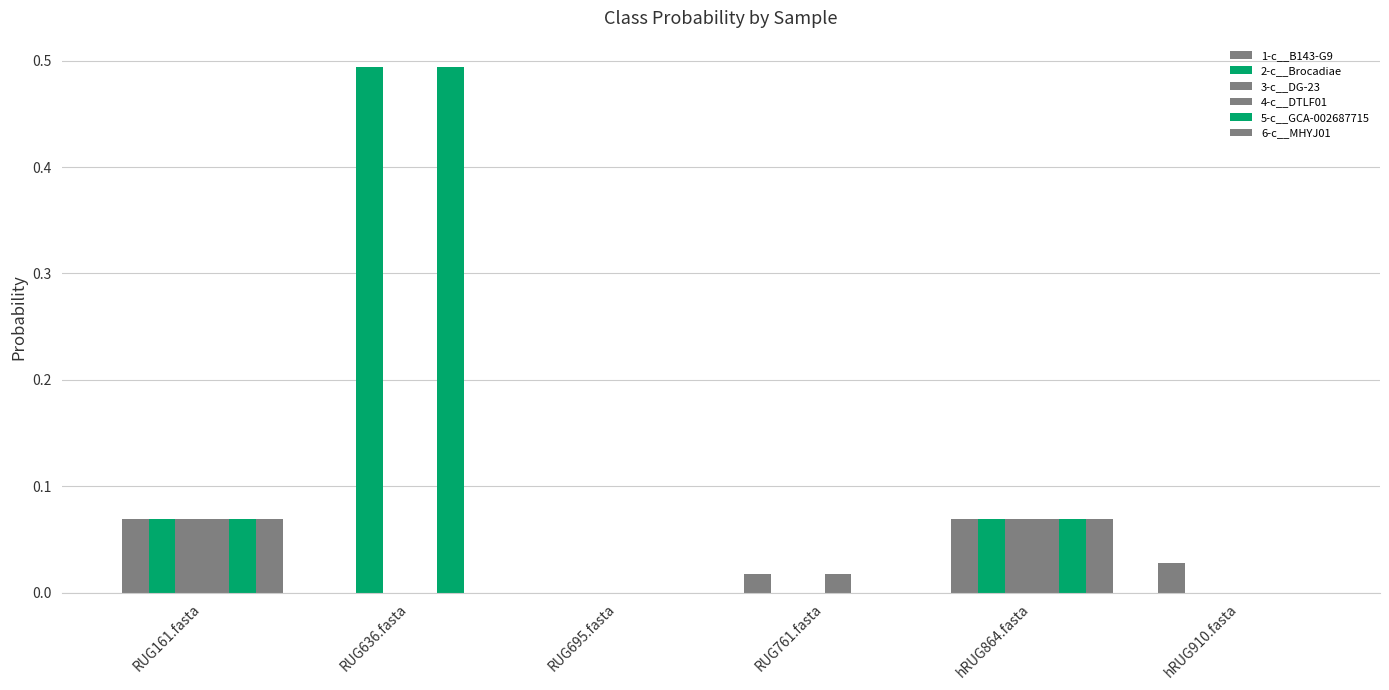

Rank the categories by 3-c__DG-23 value from highest to lowest.

RUG161.fasta, hRUG864.fasta, hRUG910.fasta, RUG761.fasta, RUG636.fasta, RUG695.fasta